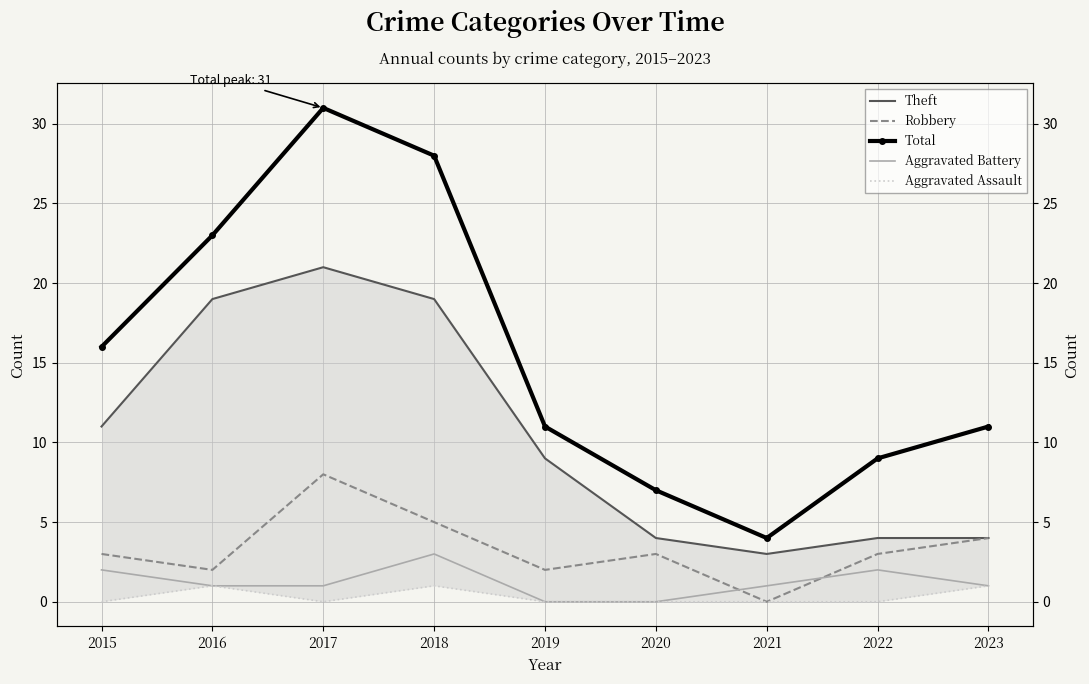

Which label corresponds to the largest value in the chart?

2017